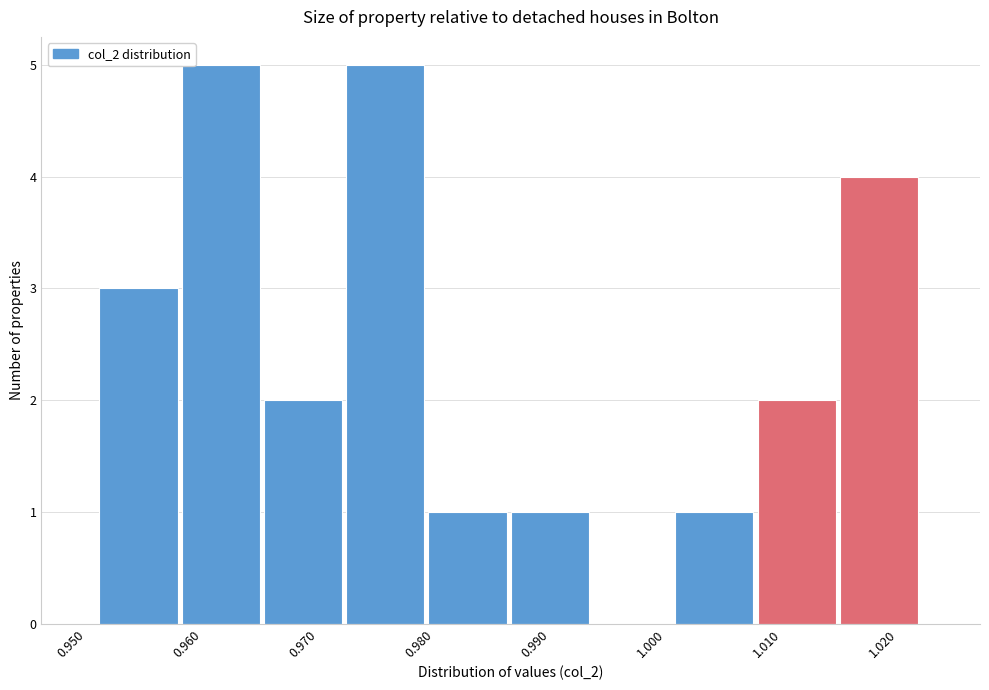

Reading left to right, transcribe this chart: for each bar, give the range it covers on the x-axis and its height. Neither the bar edges nor the heights are printed on the chart, so give them approximately, as read against the axes.

0.951 to 0.958: 3
0.958 to 0.965: 5
0.965 to 0.972: 2
0.972 to 0.979: 5
0.979 to 0.987: 1
0.987 to 0.994: 1
0.994 to 1.001: 0
1.001 to 1.008: 1
1.008 to 1.015: 2
1.015 to 1.022: 4